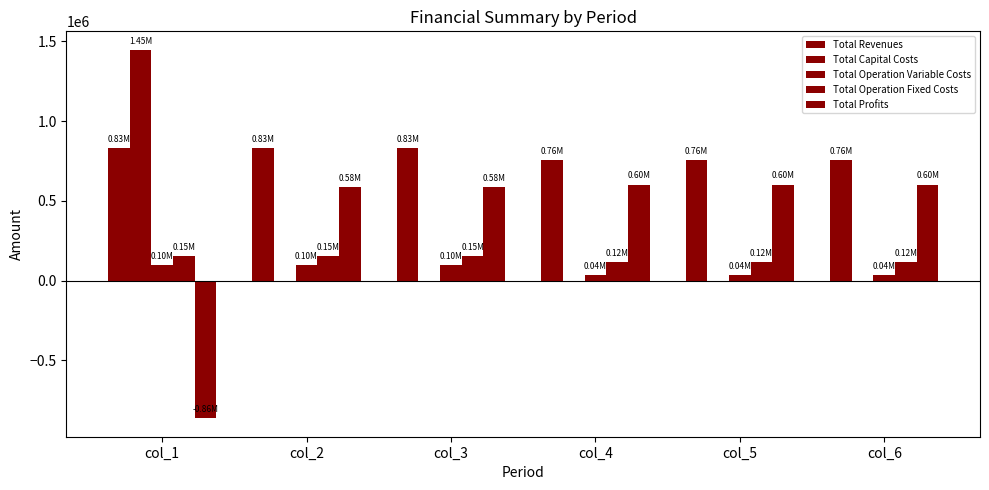

Which series has the widest spread of values?

Total Profits